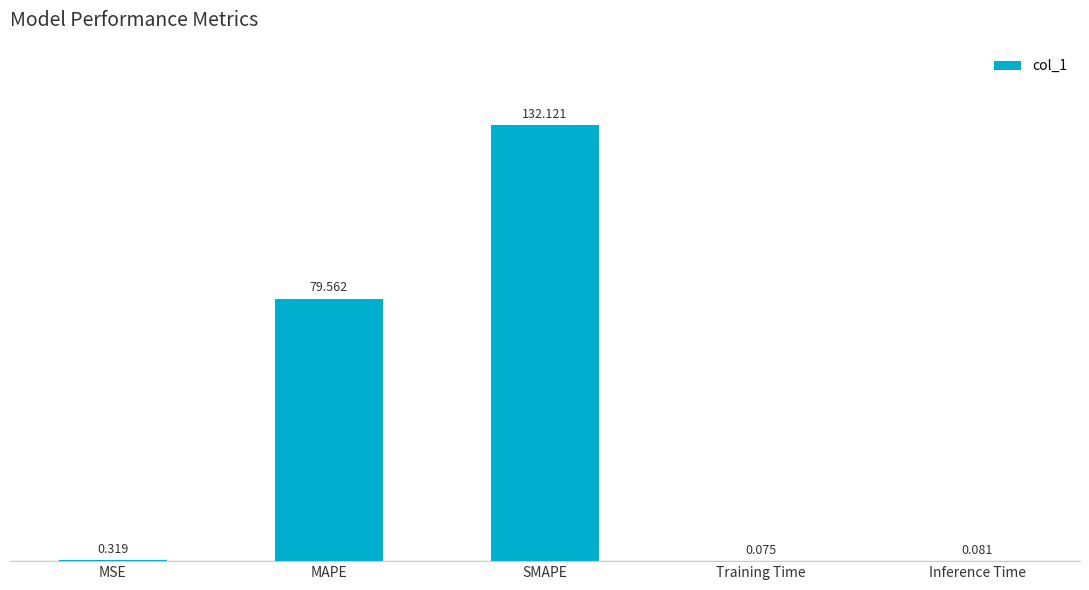

Where is the data nearest to the value 66?

MAPE